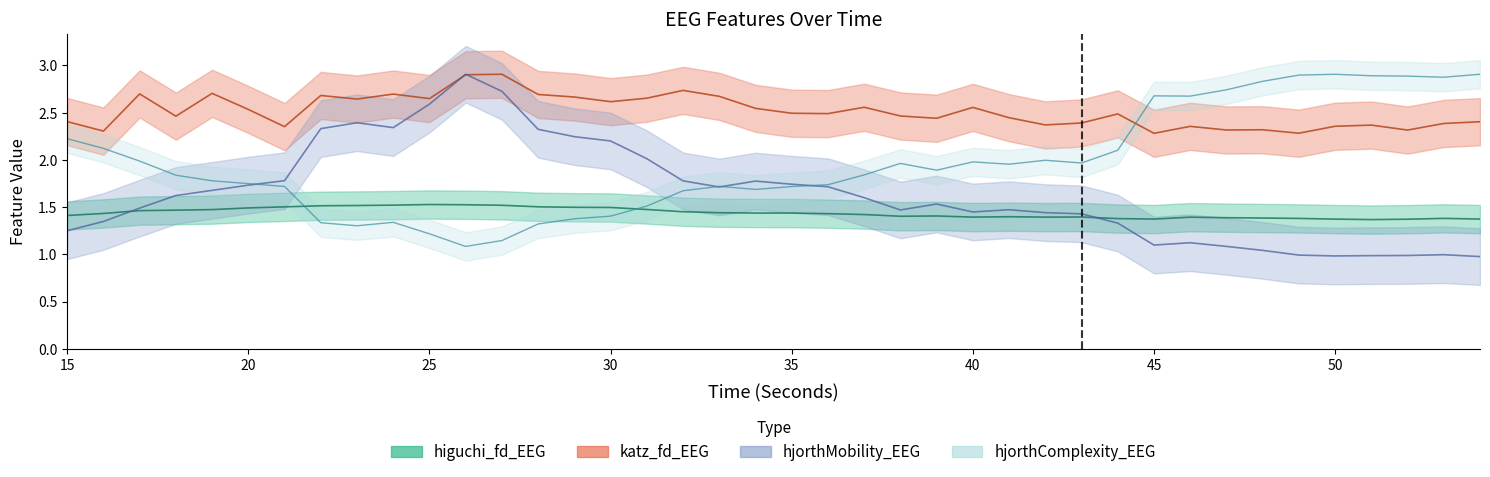

What is the approximate value of hjorthComplexity_EEG at 35?

1.7